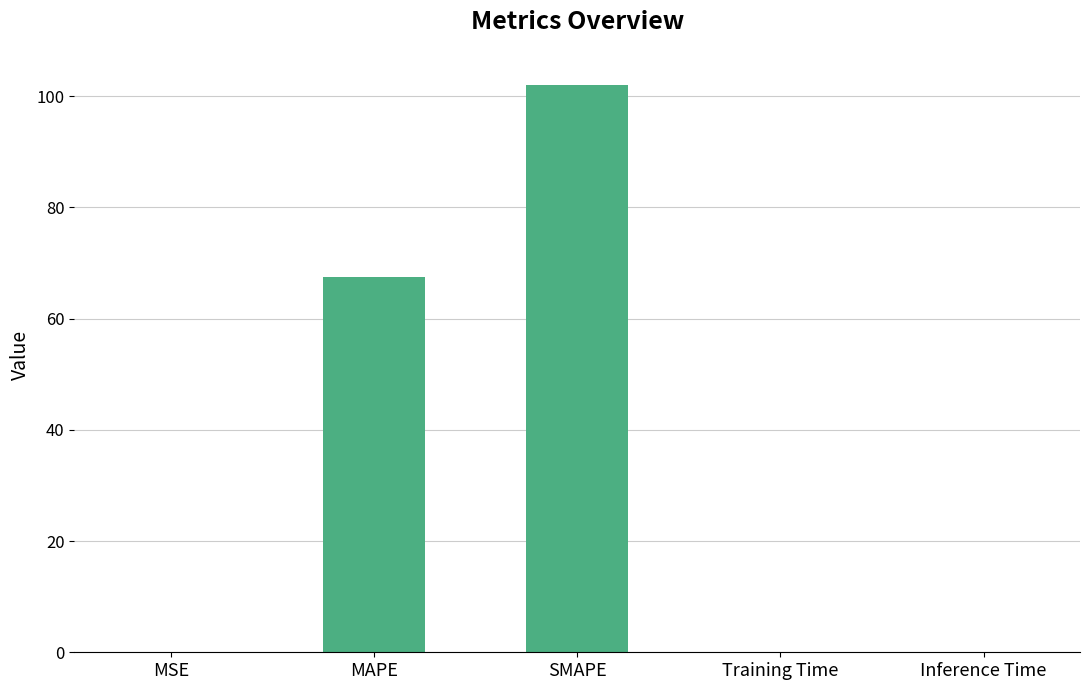

Are the bars horizontal?

No